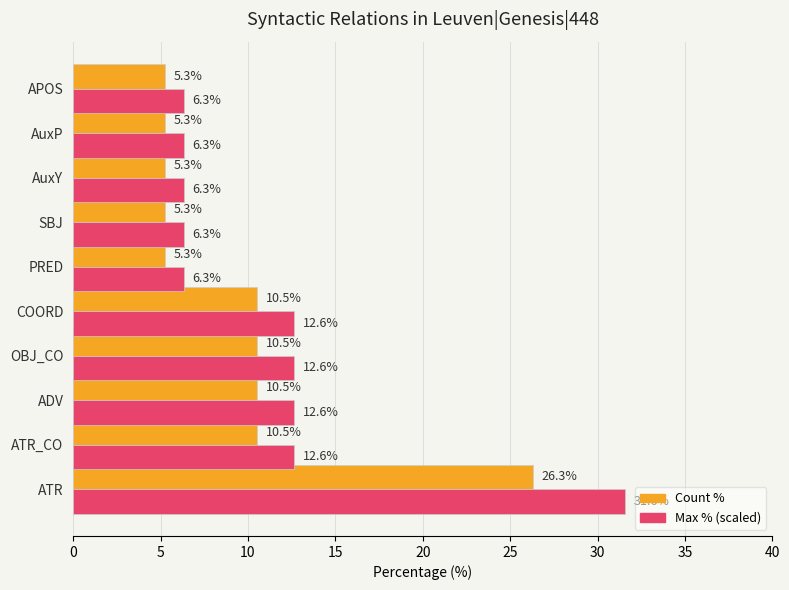

Which label corresponds to the largest value in the chart?

ATR